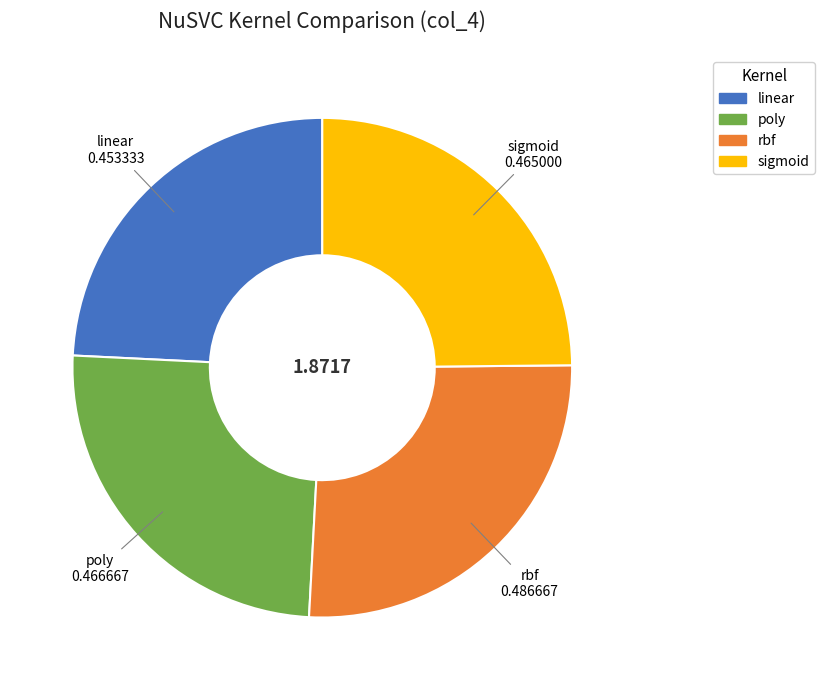

Does any single category account for the majority?

No